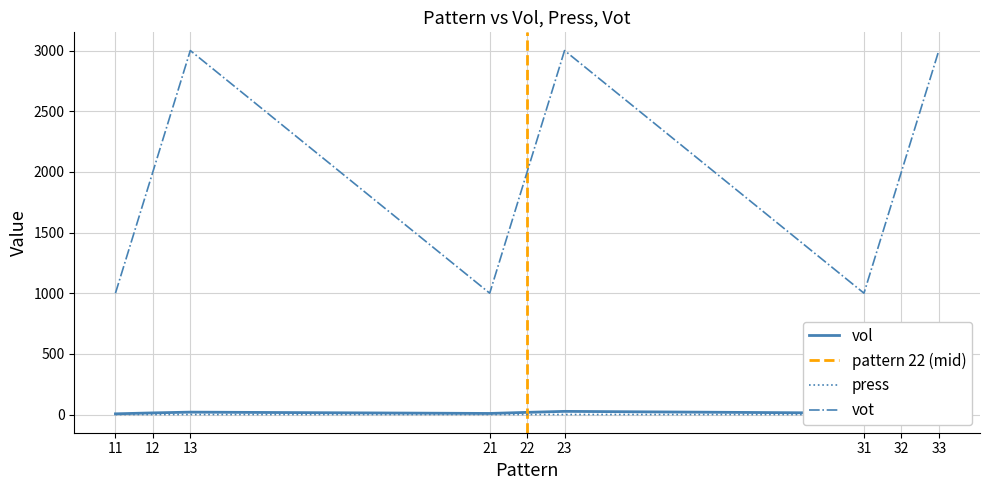

List the labels in order of press value, largest first.

31, 32, 33, 21, 22, 23, 11, 12, 13